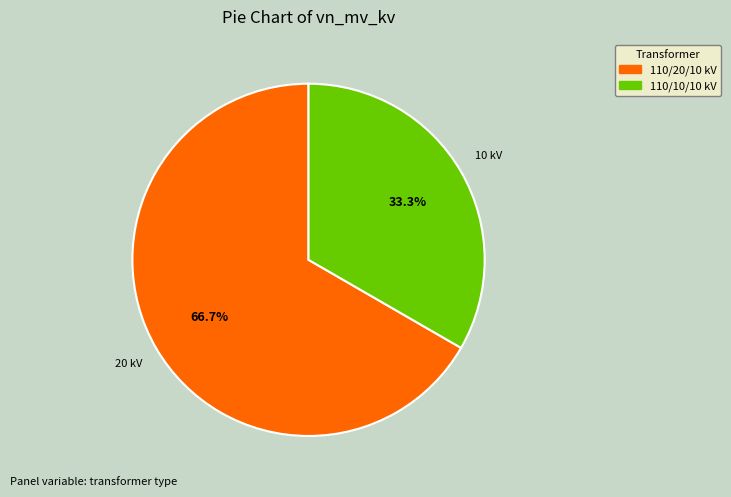

Is there a majority slice in this chart?

Yes